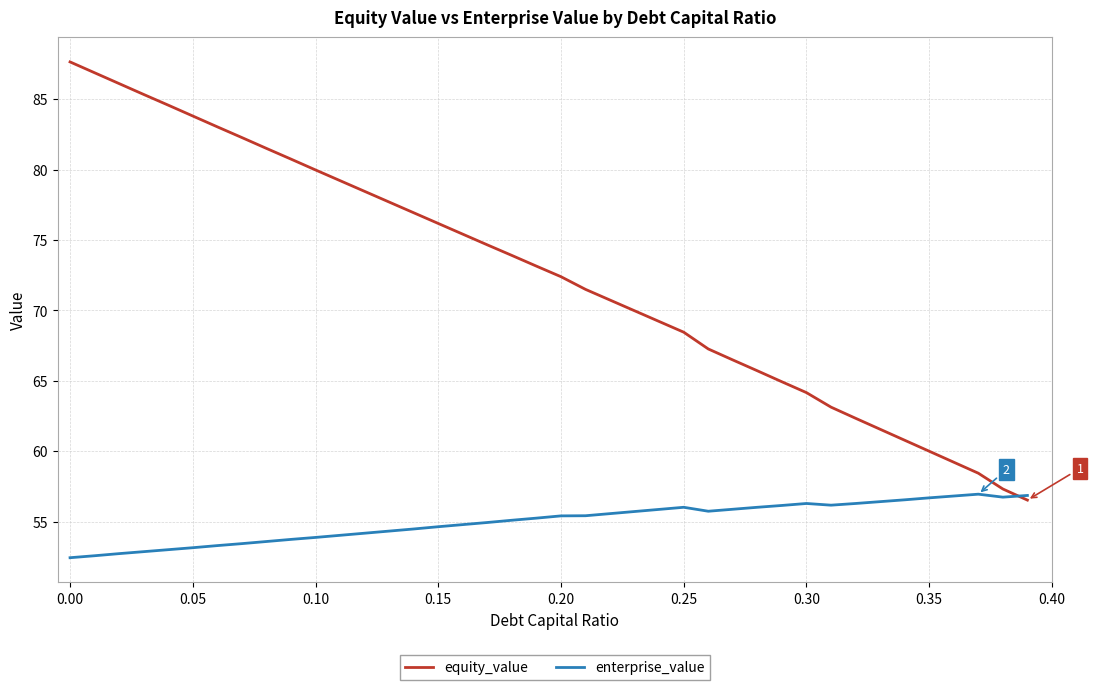

Rank the series by their maximum value, from highest to lowest.

equity_value, enterprise_value